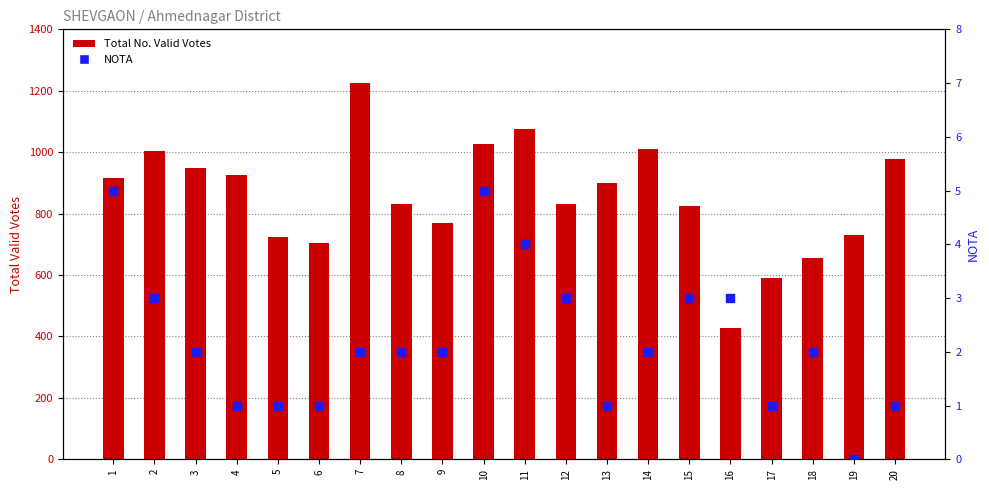

Which series contains the lowest Y value?

NOTA